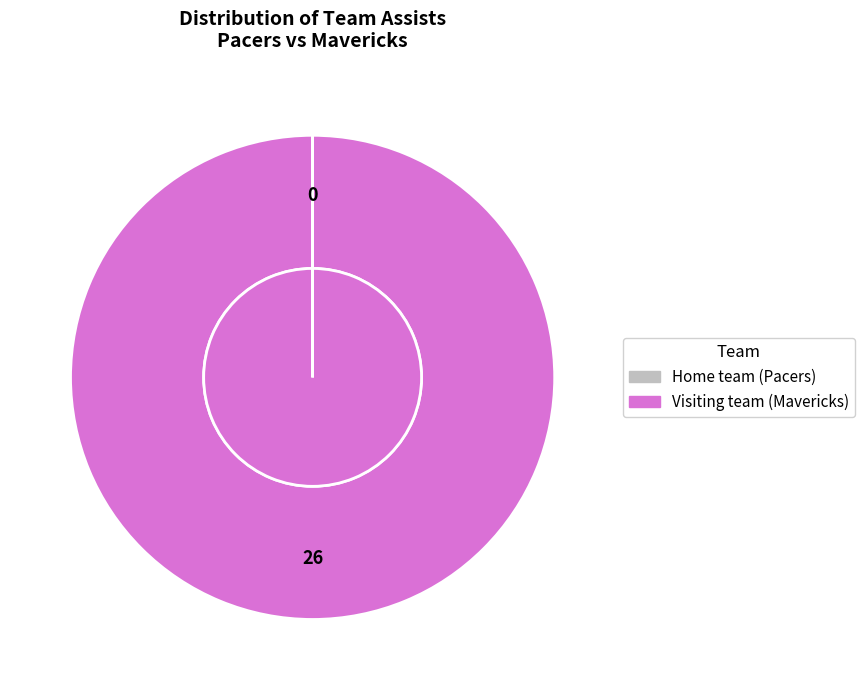

Rank the categories by value from highest to lowest.

Visiting team (Mavericks), Home team (Pacers)